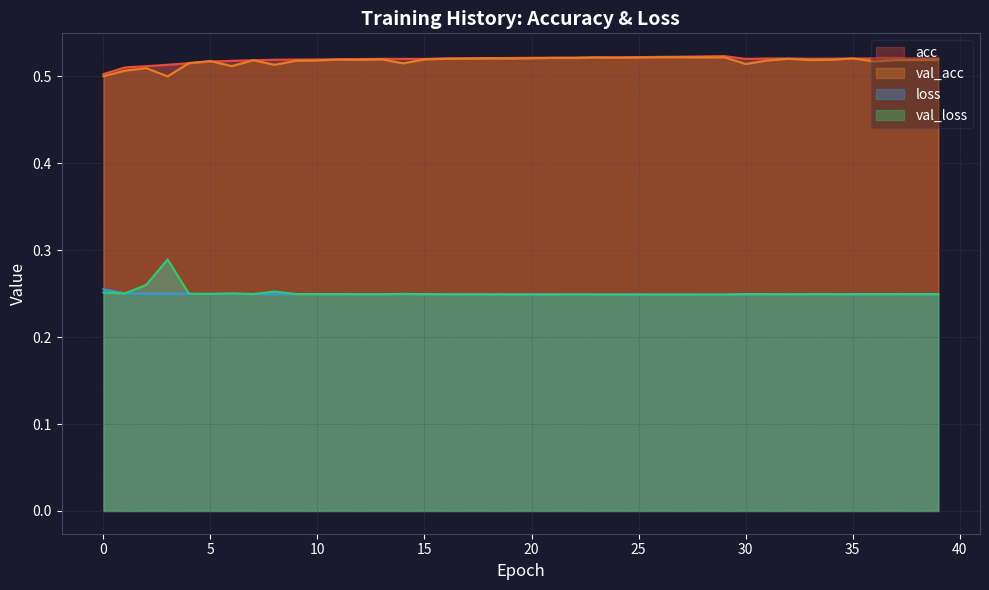

Read the val_loss value at 10.

0.2